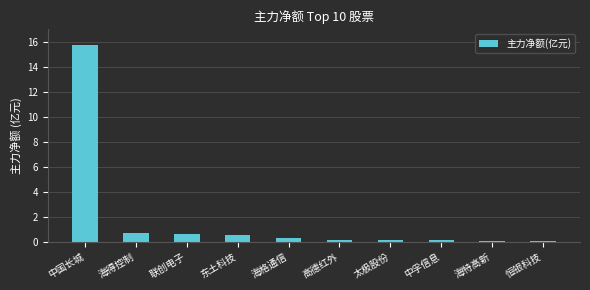

True or false: the data shows 4.0 at 中国长城.

False